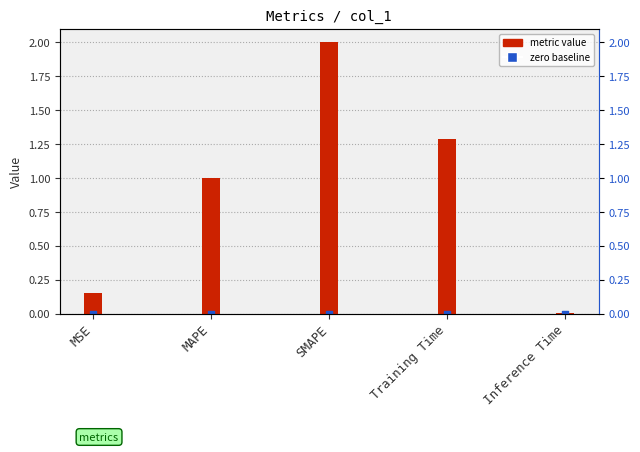

What is the change in value from MAPE to SMAPE?

+1.0